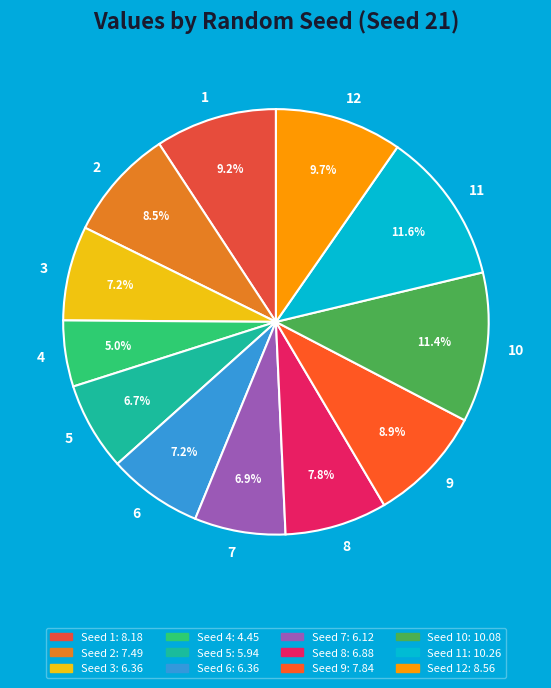

Does 7 represent more than half of the total?

No